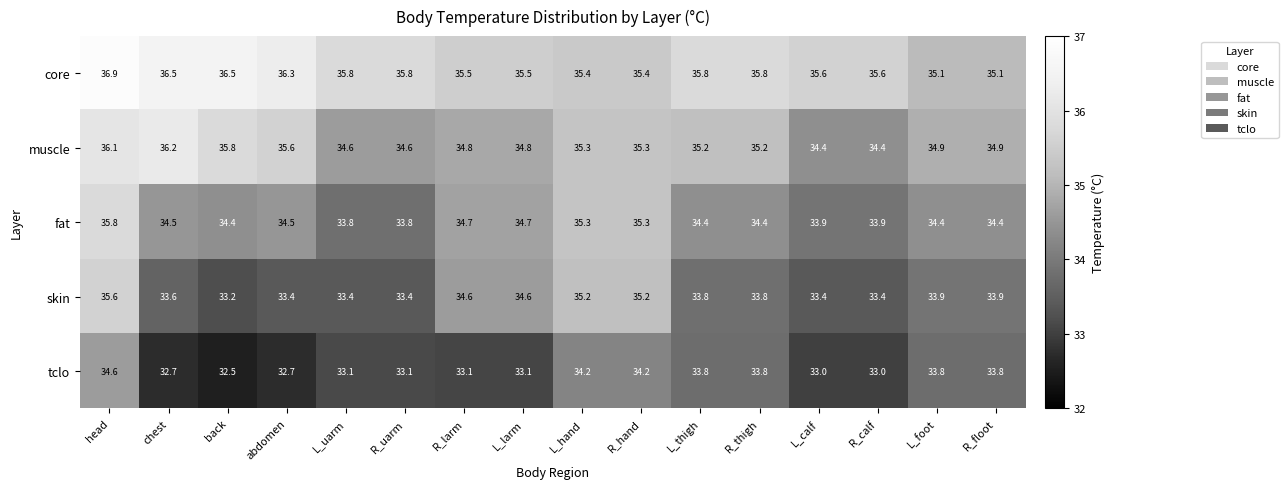

Count the number of data series in this chart.

5